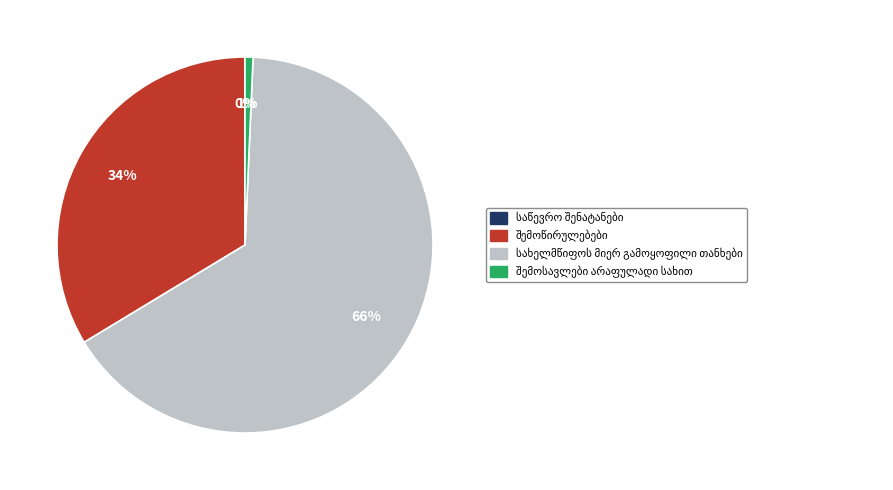

Is there a majority slice in this chart?

Yes